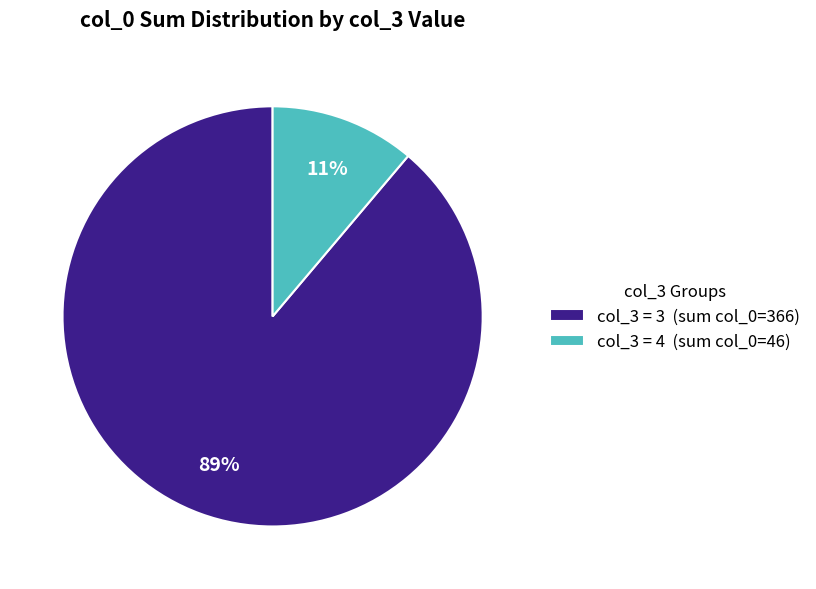

To the nearest percent, what portion does col_3 = 4 (sum col_0=46) represent?

11%